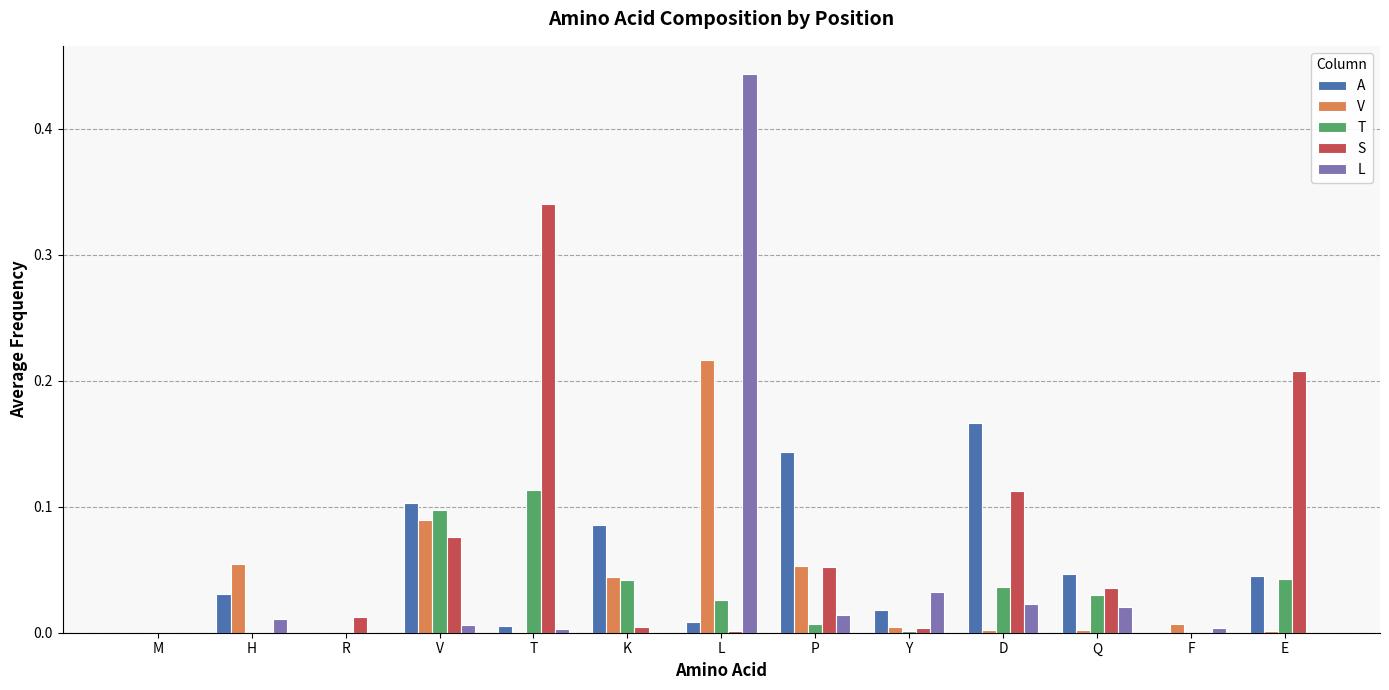

At which category is the sum across all series the highest?

L